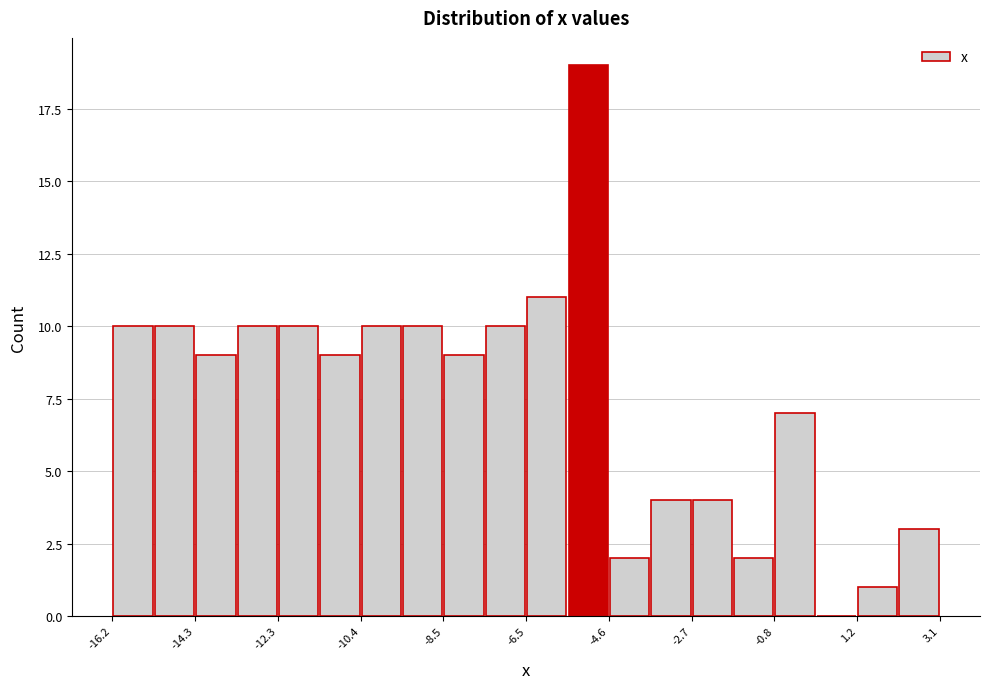

Reading left to right, list every bar in this chart as the range it spans on the x-axis followed by its height. Neither the bar edges nor the heights are printed on the chart, so give them approximately, as read against the axes.

-16.2 to -15.2: 10
-15.2 to -14.2: 10
-14.2 to -13.4: 9
-13.4 to -12.4: 10
-12.4 to -11.4: 10
-11.4 to -10.4: 9
-10.4 to -9.4: 10
-9.4 to -8.4: 10
-8.4 to -7.6: 9
-7.6 to -6.6: 10
-6.6 to -5.6: 11
-5.6 to -4.6: 19
-4.6 to -3.6: 2
-3.6 to -2.6: 4
-2.6 to -1.8: 4
-1.8 to -0.8: 2
-0.8 to 0.2: 7
0.2 to 1.2: 0
1.2 to 2.2: 1
2.2 to 3.2: 3